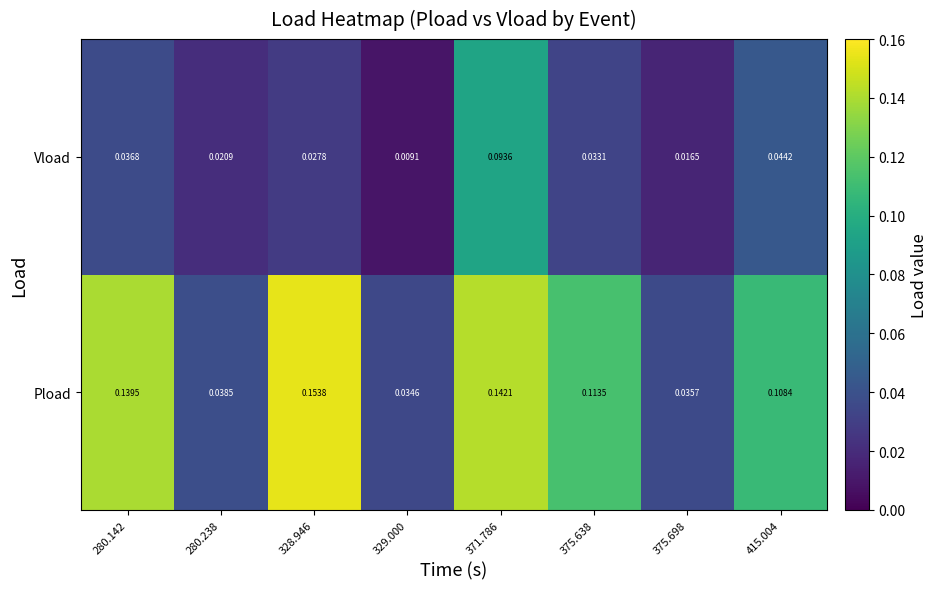

Rank the series by their maximum value, from highest to lowest.

Pload, Vload